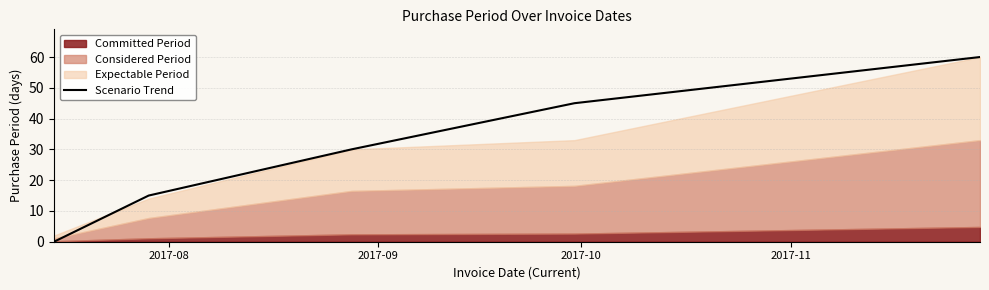

How many data points does each series have?

5